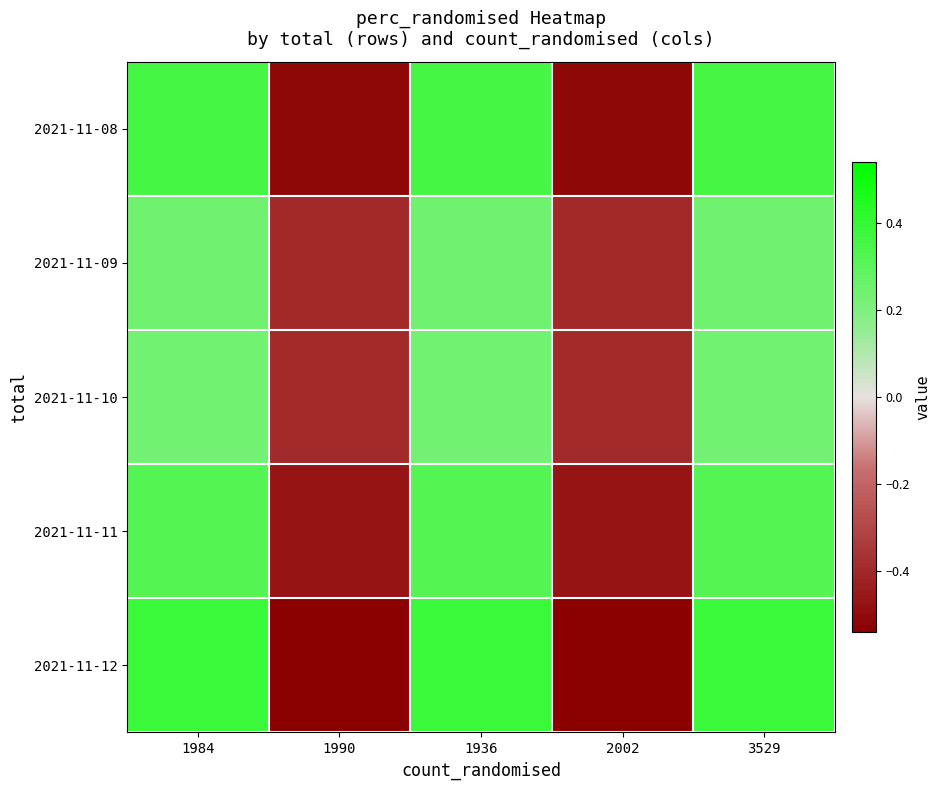

What is the total value across all series at 3529?

1.5